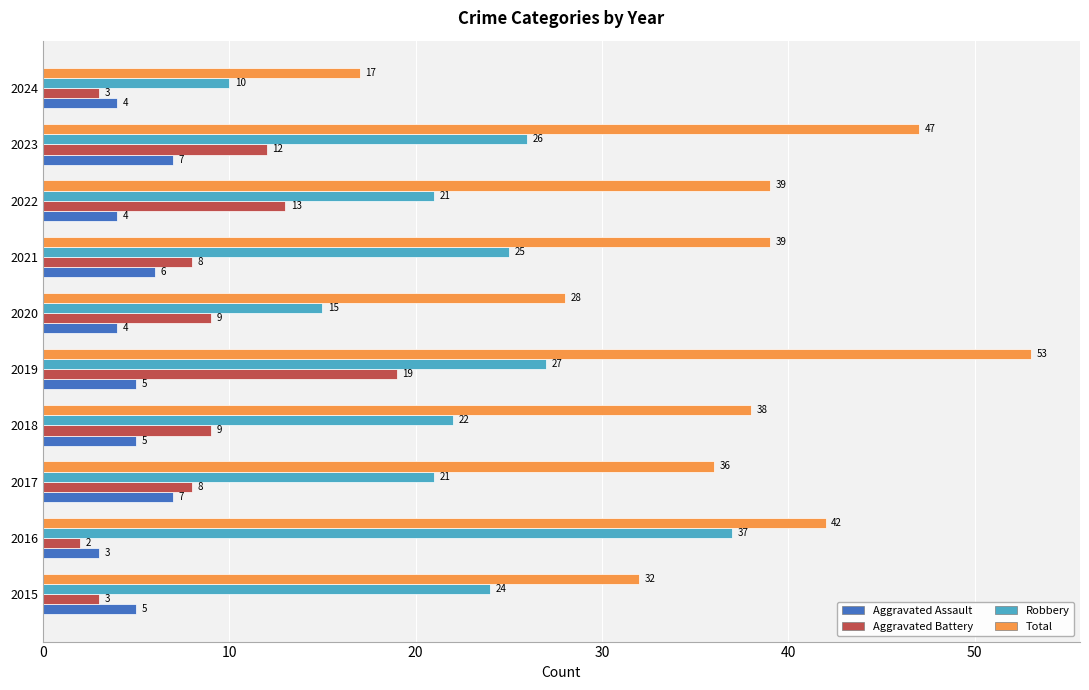

At which category is the sum across all series the highest?

2019